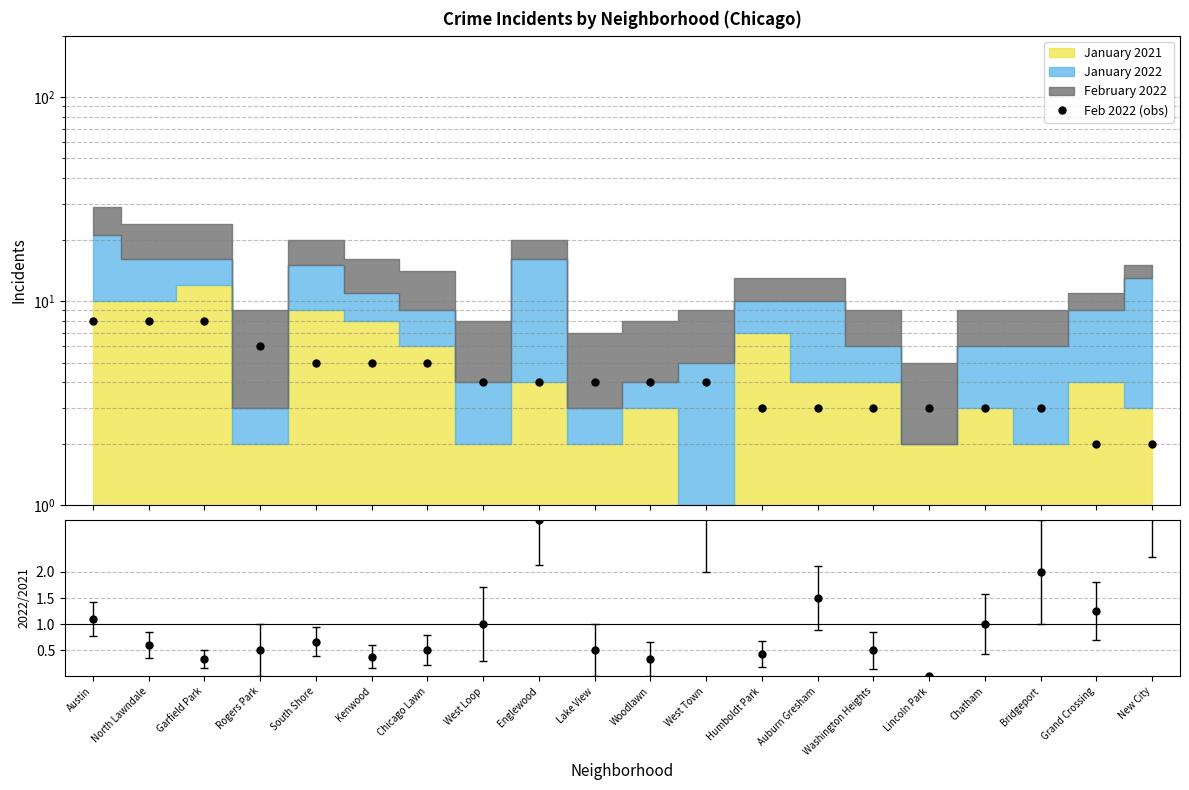

Is it true that the value at Grand Crossing is 1?

False